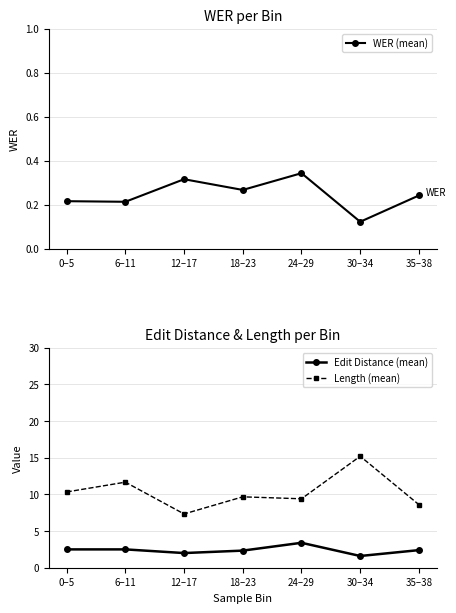

What is the label of the 5th point from the right?

12–17